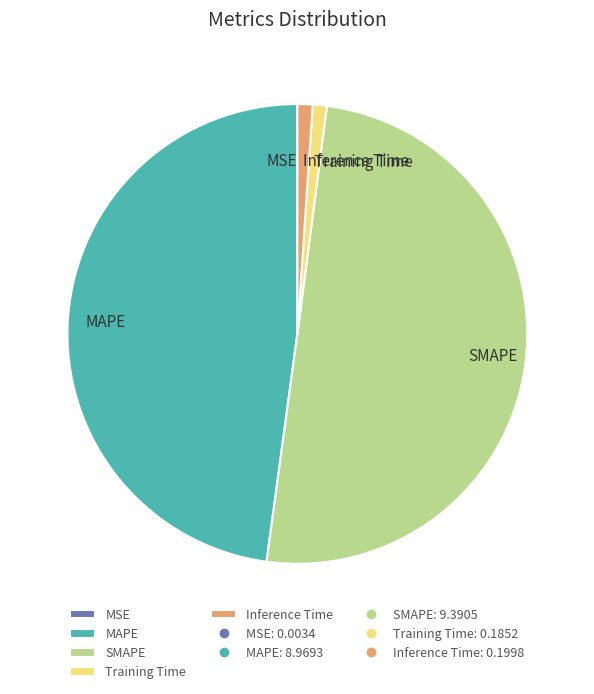

Between MAPE and SMAPE, which is larger?

SMAPE